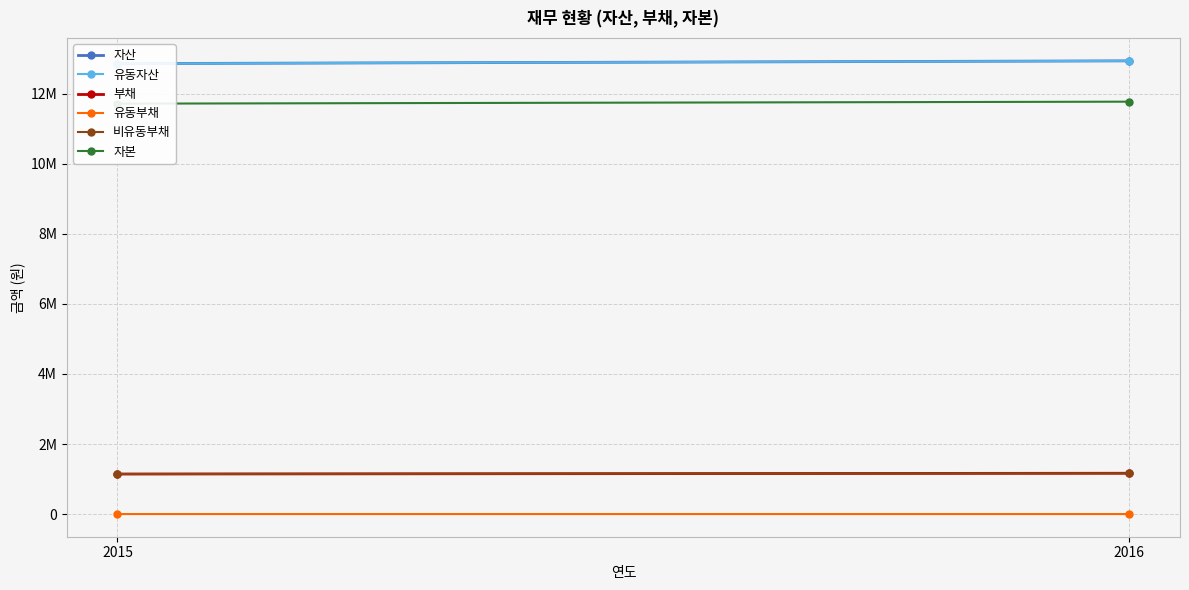

Is it true that 비유동부채 equals 1830328 at 2016?

False